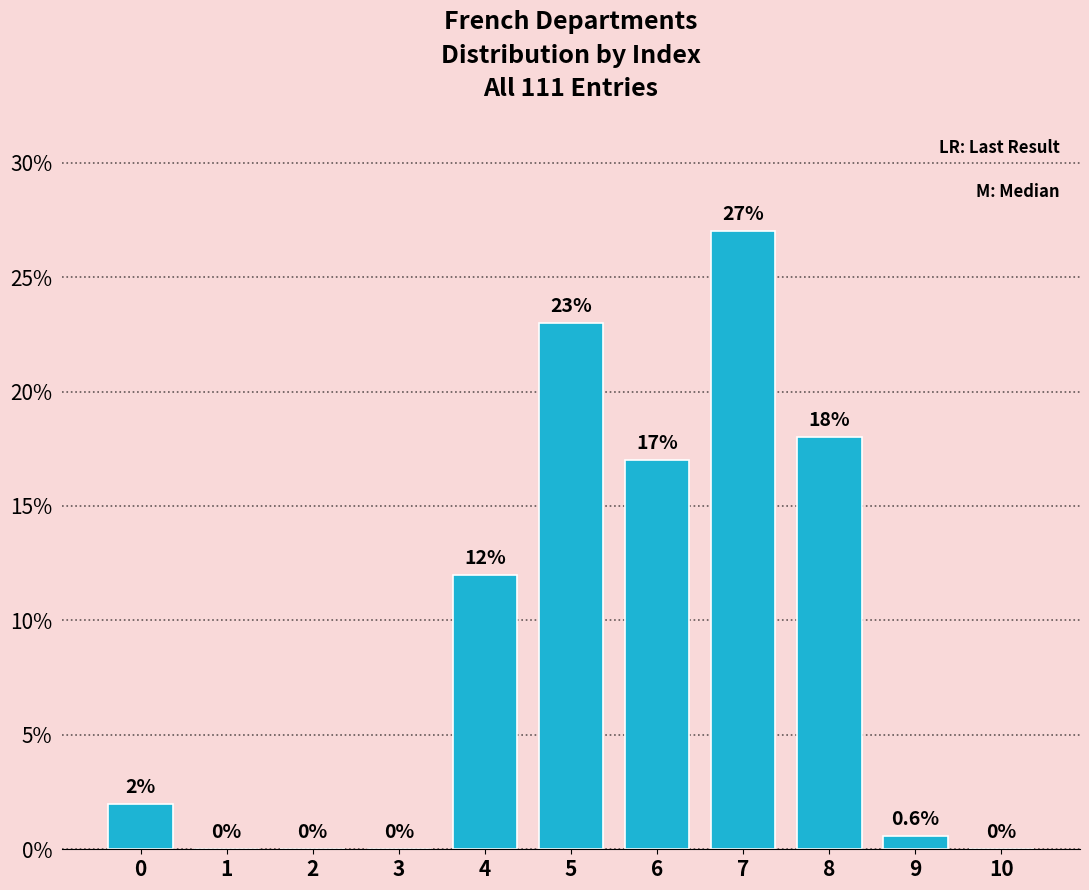

Reading left to right, list all the values displayed in this chart.

0=2.0	1=0.0	2=0.0	3=0.0	4=12.0	5=23.0	6=17.0	7=27.0	8=18.0	9=0.6	10=0.0